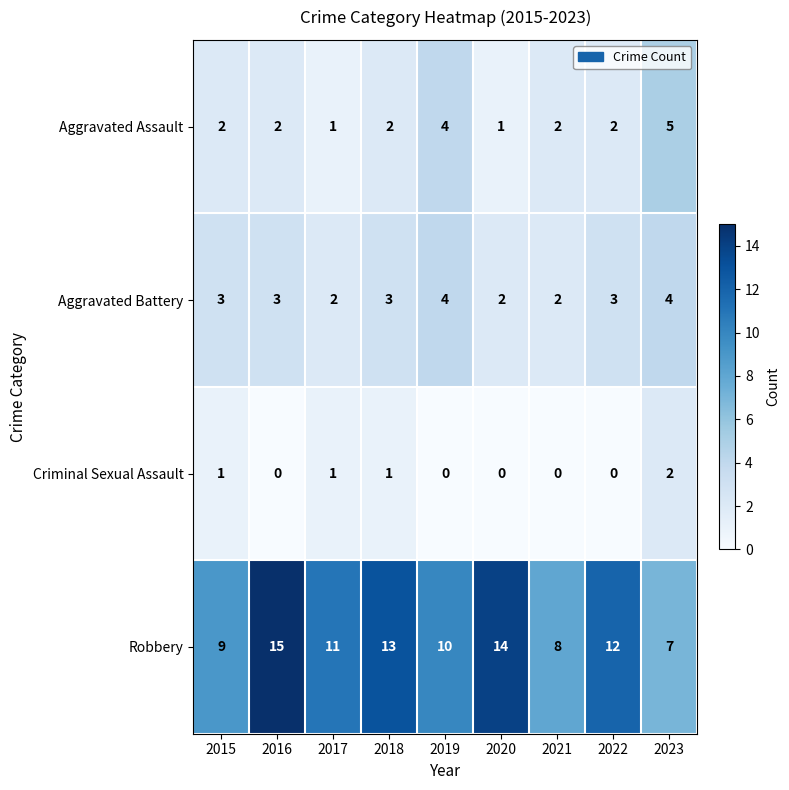

The Criminal Sexual Assault series shows 1 at 2020. True or false?

False